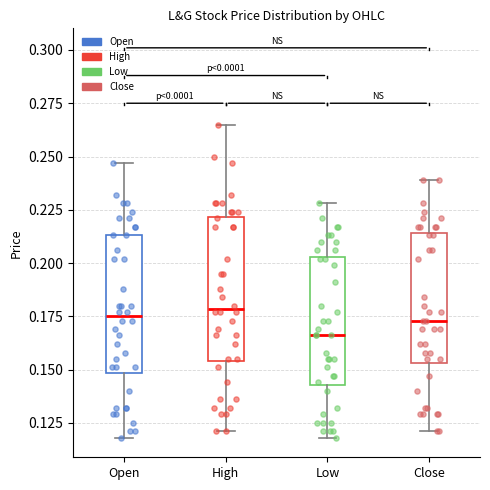

Reading left to right, read every box against the y-axis: the position of its median line, the range the box covers, and the ends of its whiskers. The values are not printed on the chart, so give them approximately, as read against the axis.

Open: median 0.175, box 0.150 to 0.215, whiskers 0.120 to 0.245
High: median 0.180, box 0.155 to 0.220, whiskers 0.120 to 0.265
Low: median 0.165, box 0.145 to 0.205, whiskers 0.120 to 0.230
Close: median 0.175, box 0.155 to 0.215, whiskers 0.120 to 0.240